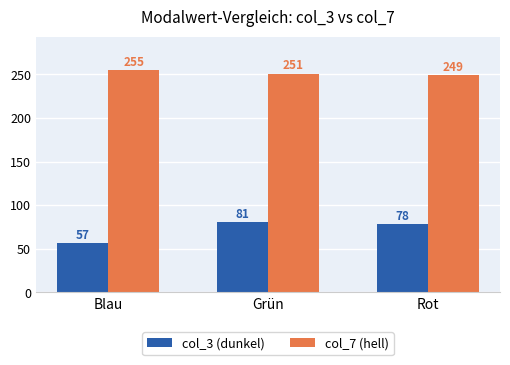

True or false: col_7 (hell) has a value of 415 at Blau.

False